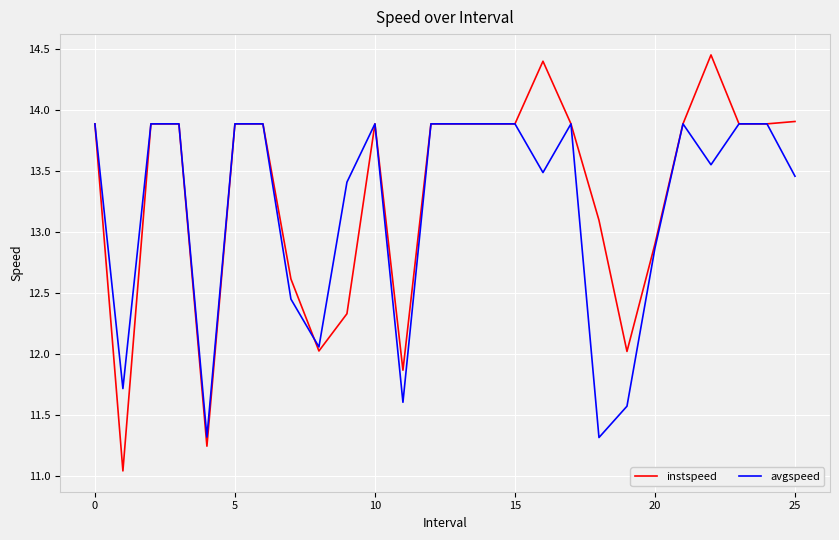

Which series has the largest total across all categories?

instspeed